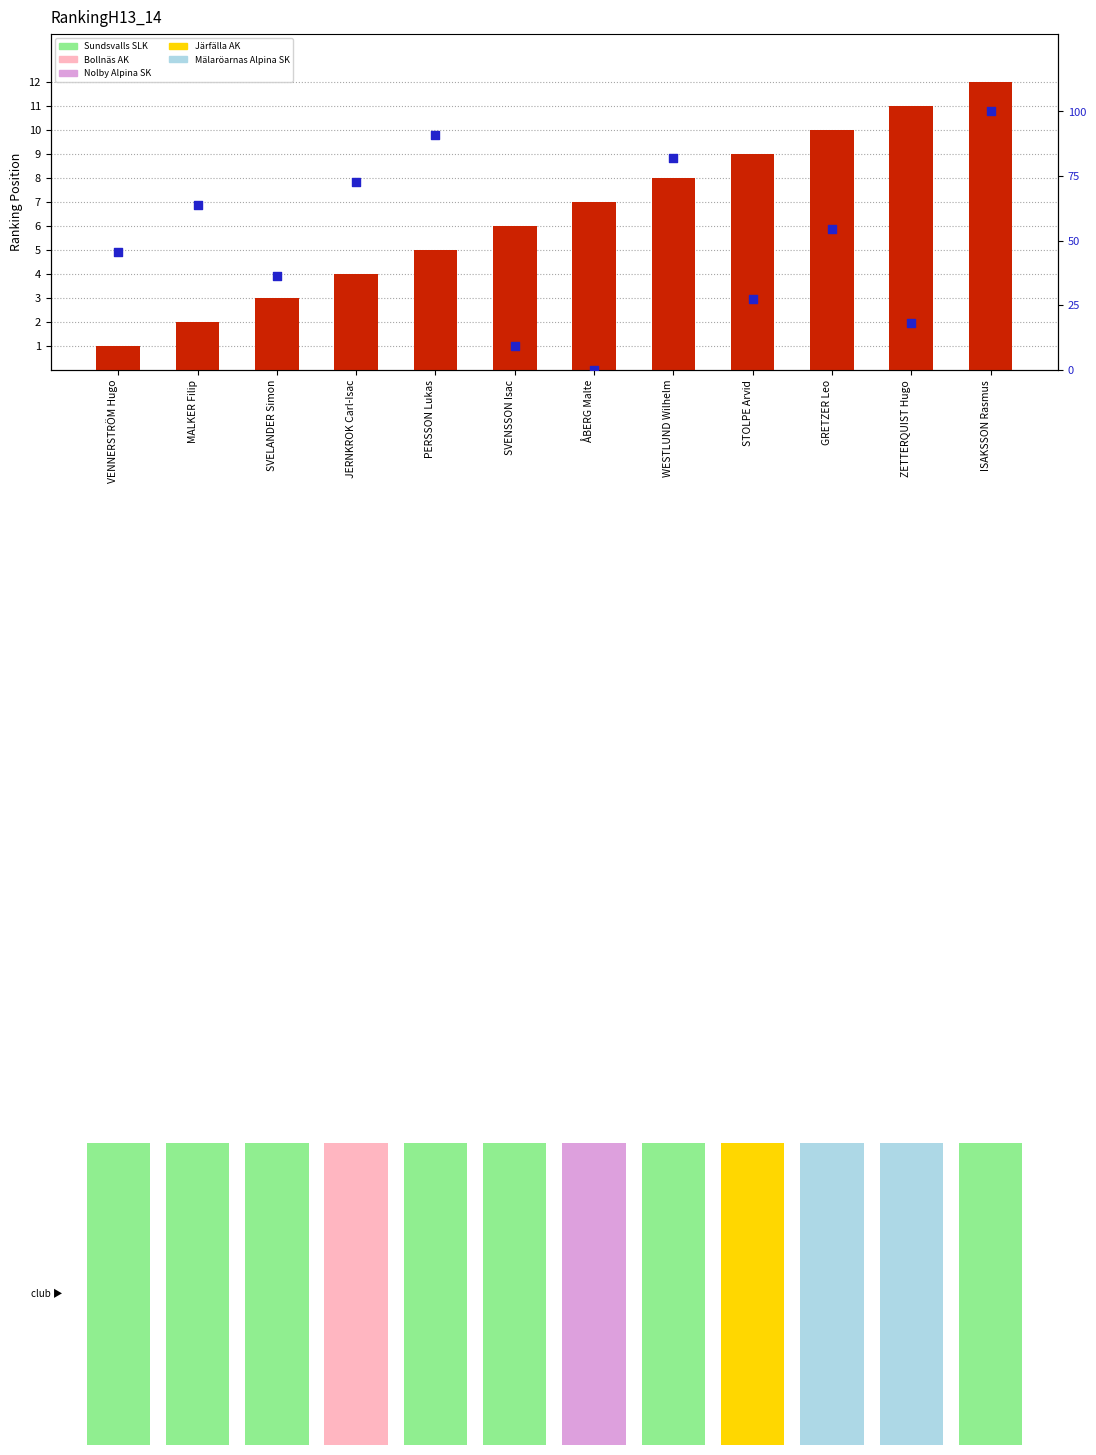

Which series contains the highest Y value?

startnumber (norm)